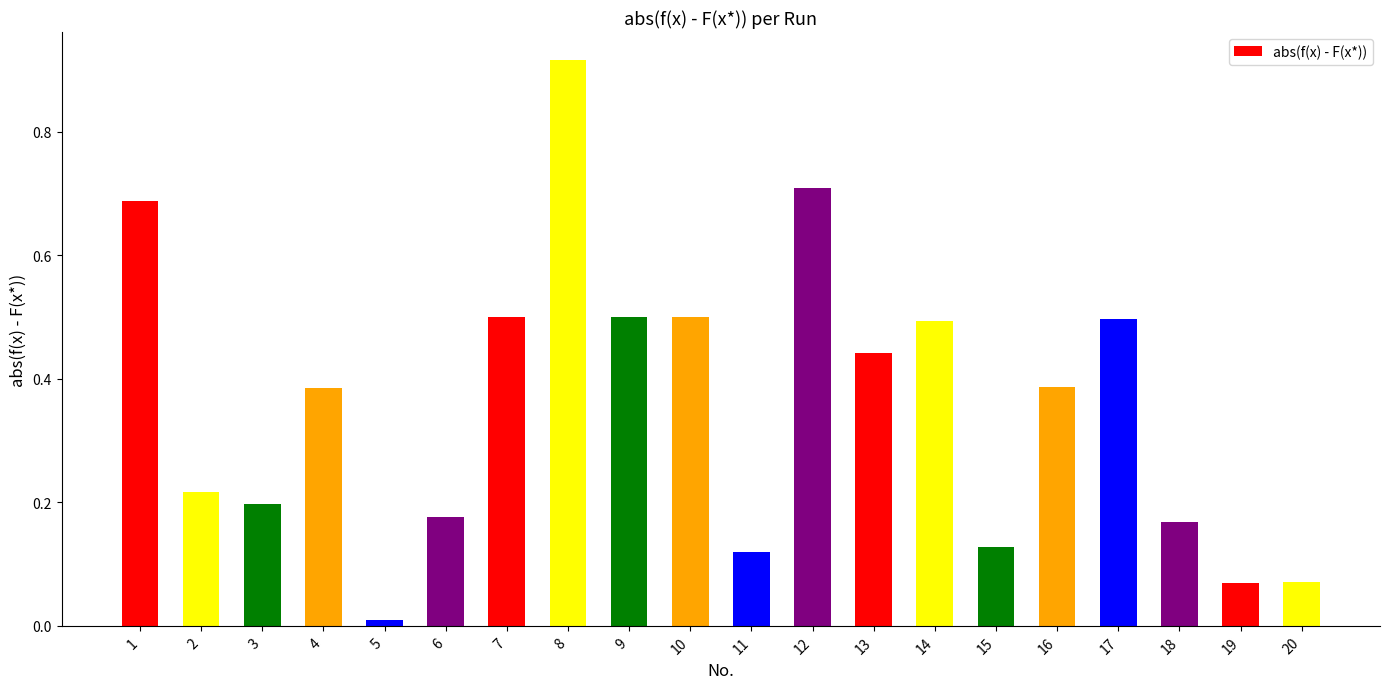

Where is the data nearest to the value 0?

5